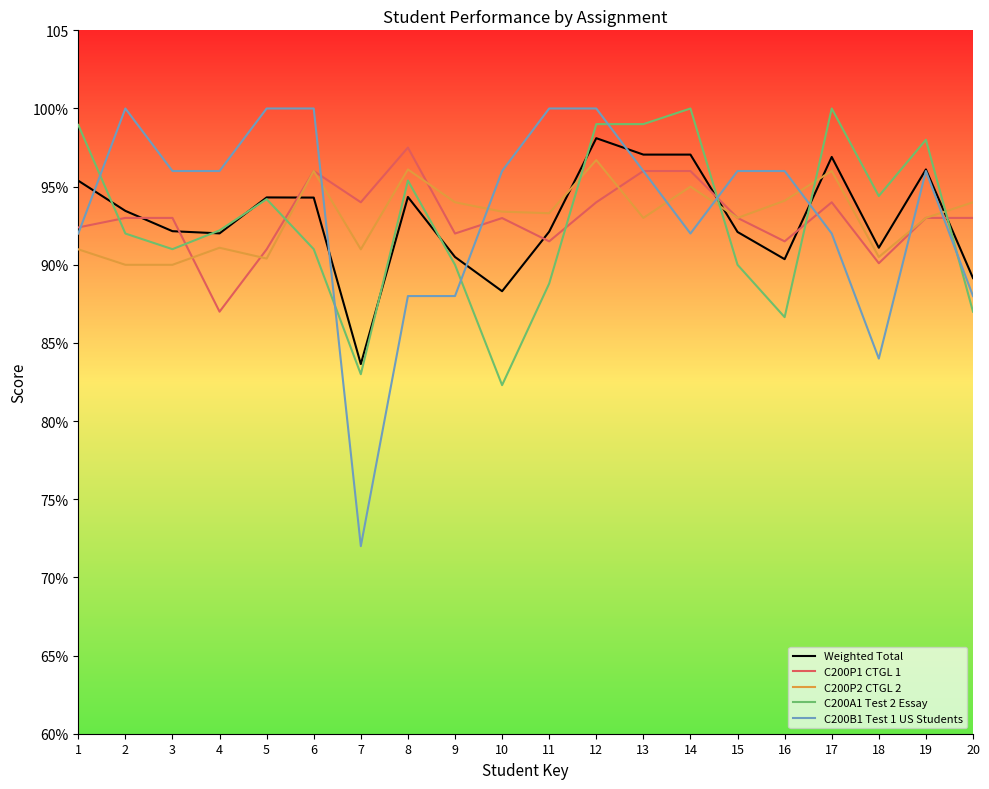

Read the C200A1 Test 2 Essay value at 11.

88.8